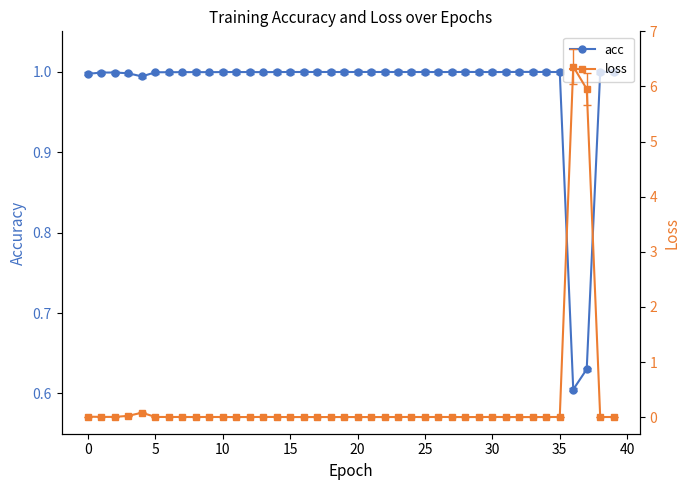

Rank the series by their average value, from lowest to highest.

loss, acc